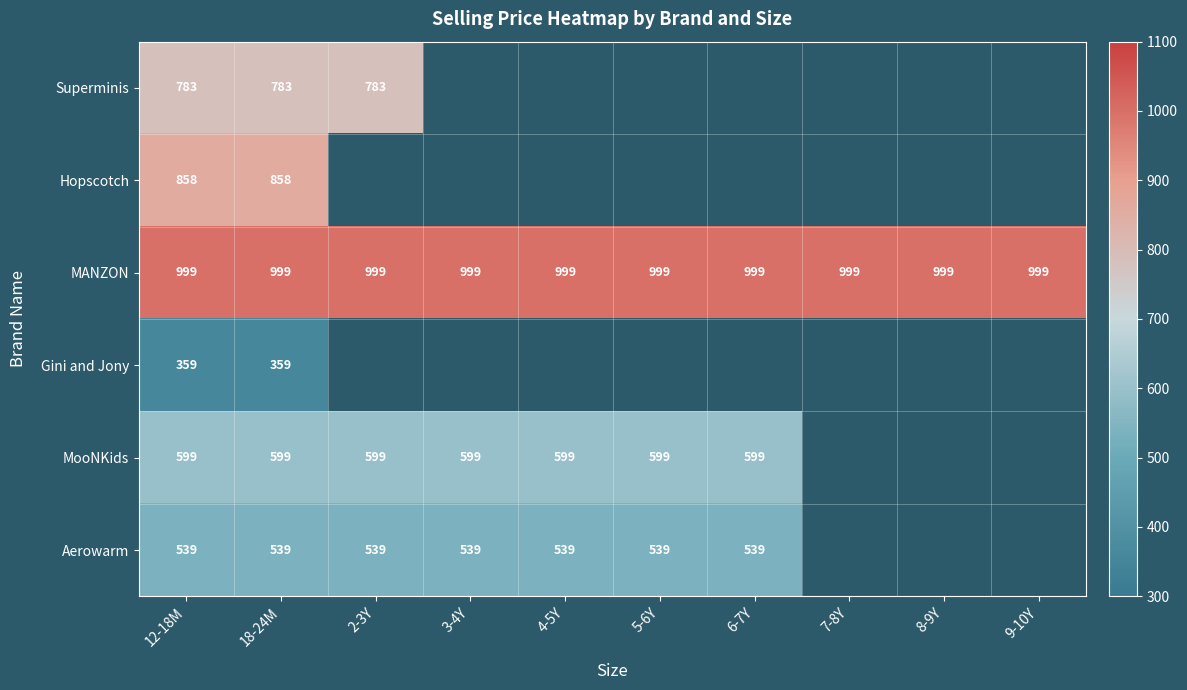

The value of Aerowarm at 4-5Y is 231. True or false?

False